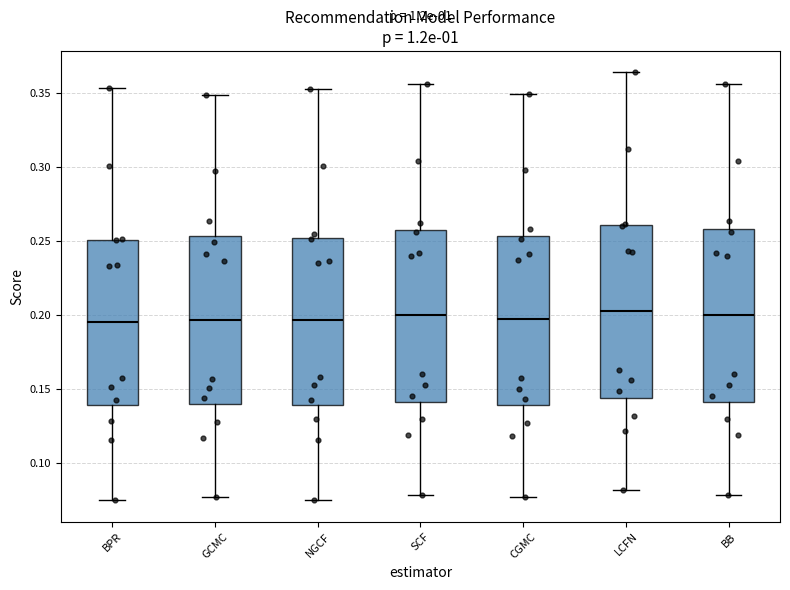

Reading left to right, transcribe this box plot: for each box, give where its median line is, the range the box spans, and where its two whiskers end, as read against the y-axis. The values are not printed on the chart, so give them approximately, as read against the axis.

BPR: median 0.195, box 0.140 to 0.250, whiskers 0.075 to 0.355
GCMC: median 0.195, box 0.140 to 0.255, whiskers 0.075 to 0.350
NGCF: median 0.195, box 0.140 to 0.250, whiskers 0.075 to 0.355
SCF: median 0.200, box 0.140 to 0.255, whiskers 0.080 to 0.355
CGMC: median 0.195, box 0.140 to 0.255, whiskers 0.075 to 0.350
LCFN: median 0.205, box 0.145 to 0.260, whiskers 0.080 to 0.365
BB: median 0.200, box 0.140 to 0.260, whiskers 0.080 to 0.355